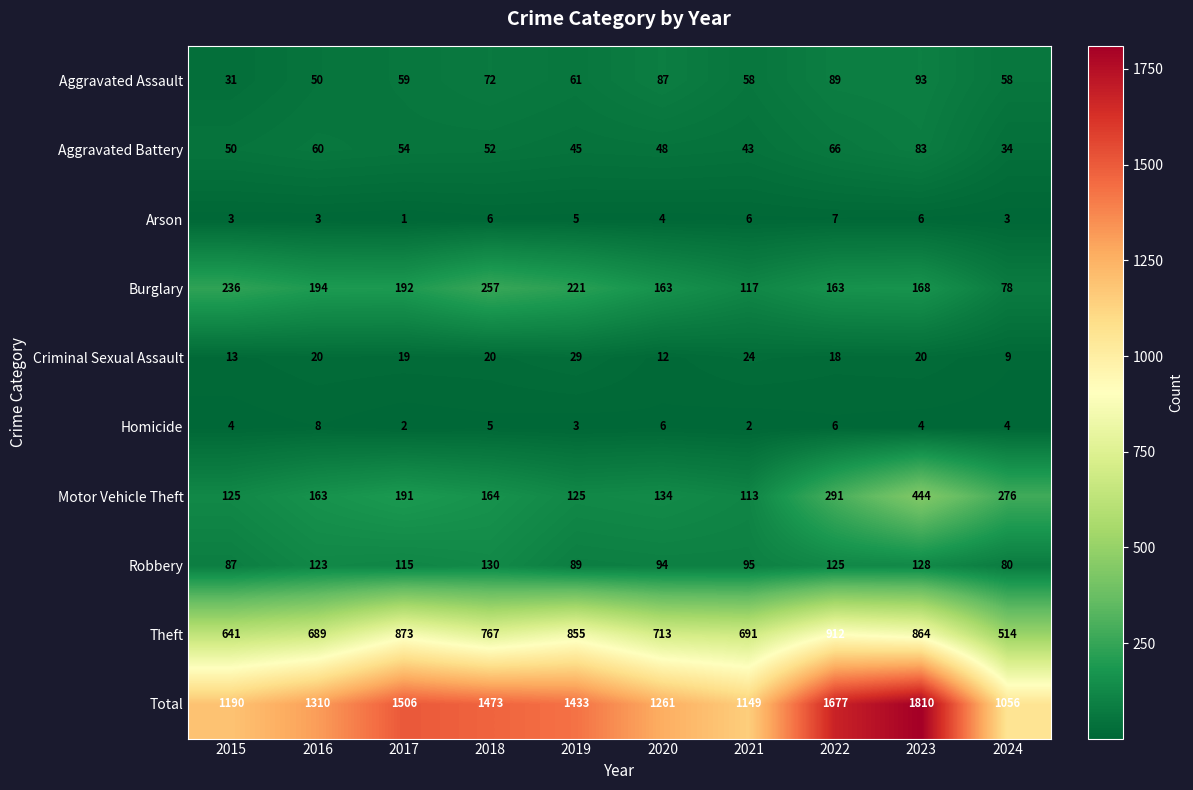

Which category has the highest value in the Arson series?

2022